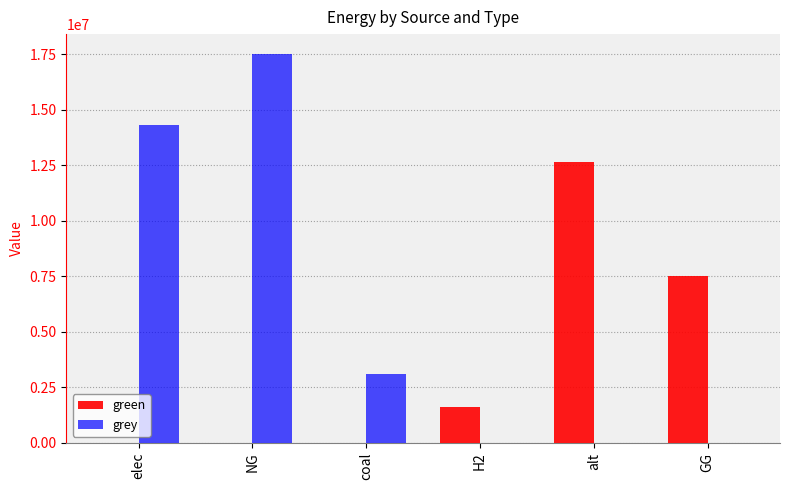

Which series has the largest total across all categories?

grey